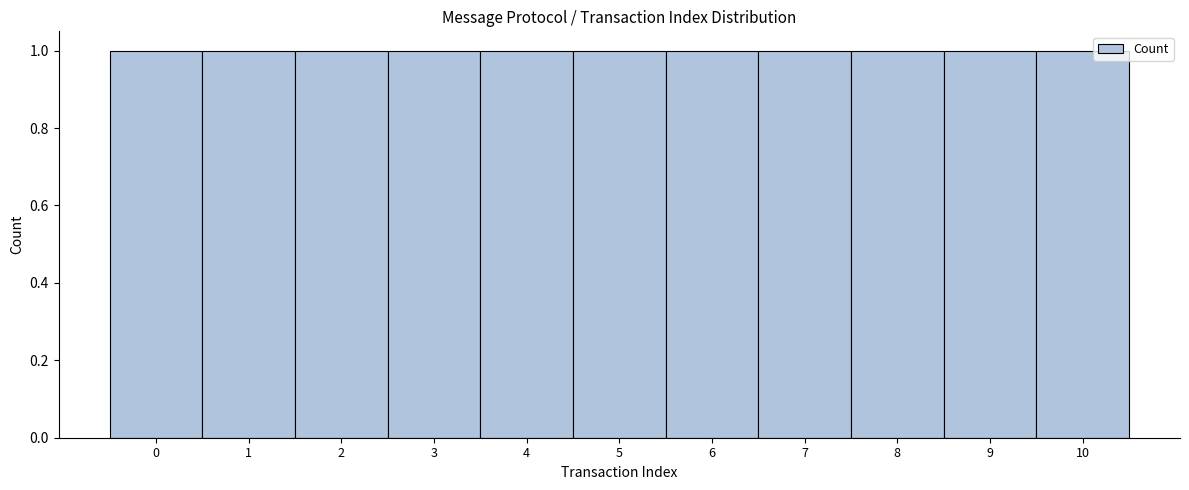

Reading left to right, transcribe this chart: for each bar, give the range it covers on the x-axis and its height. The values are not printed on the chart, so give them approximately, as read against the axis.

-0.5 to 0.5: 1
0.5 to 1.5: 1
1.5 to 2.5: 1
2.5 to 3.5: 1
3.5 to 4.5: 1
4.5 to 5.5: 1
5.5 to 6.5: 1
6.5 to 7.5: 1
7.5 to 8.5: 1
8.5 to 9.5: 1
9.5 to 10.5: 1